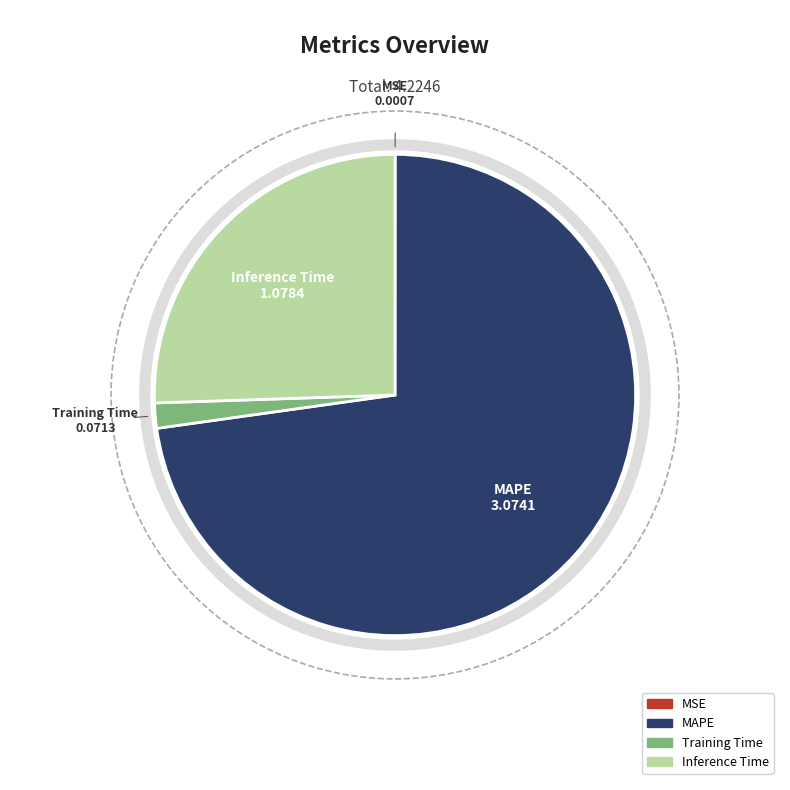

Does any single category account for the majority?

Yes